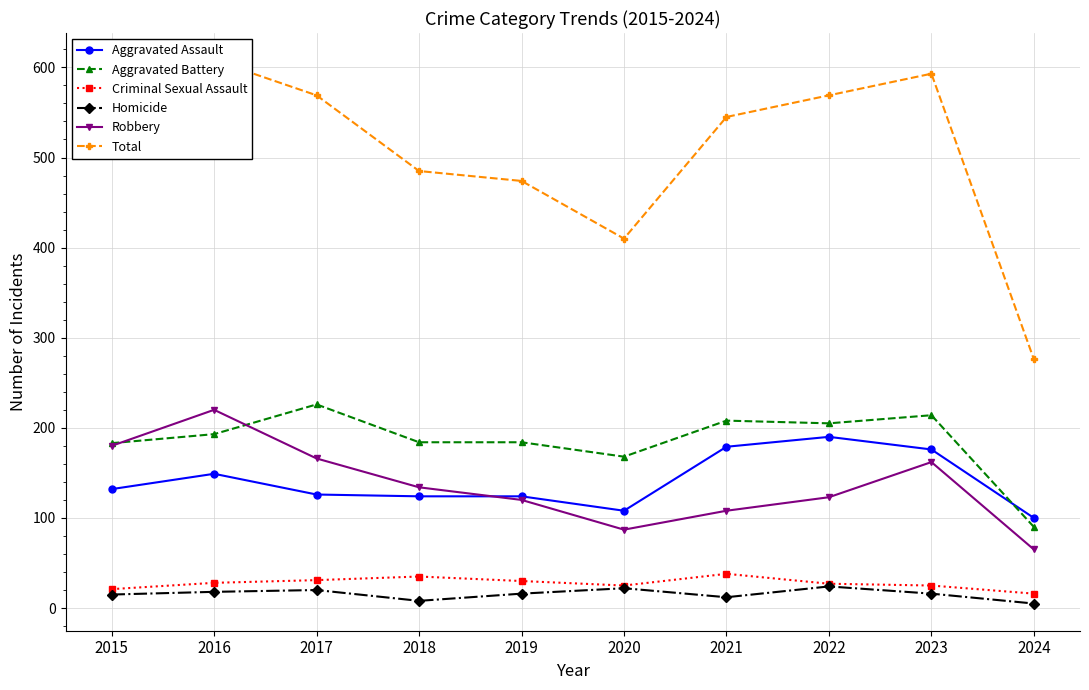

What is the value of the Homicide point at the 3rd from the left?

20